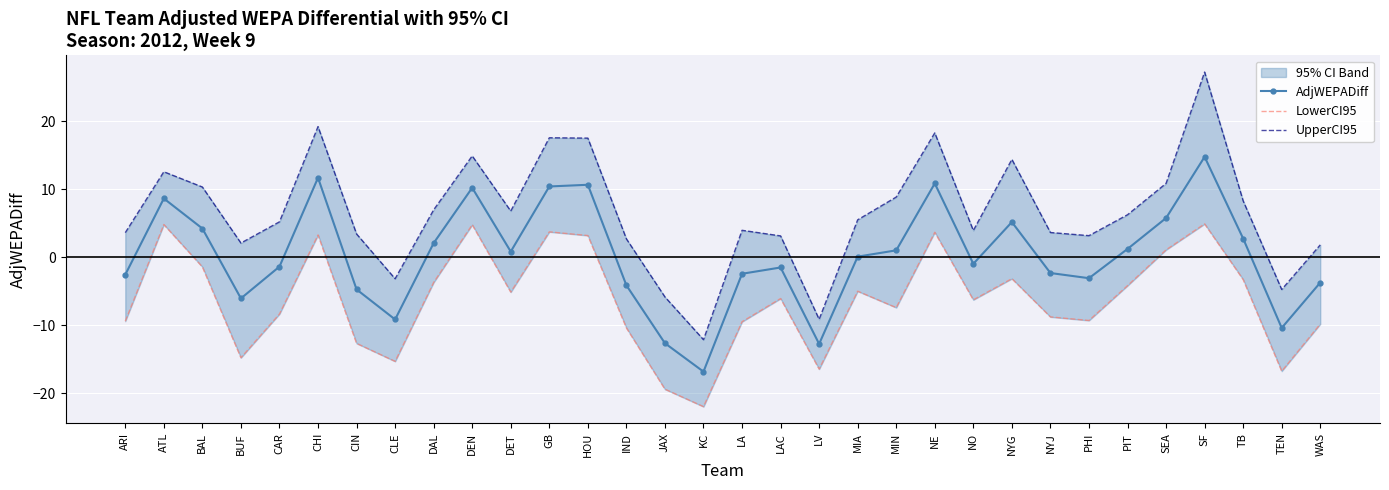

Where is the first local minimum for UpperCI95?

BUF